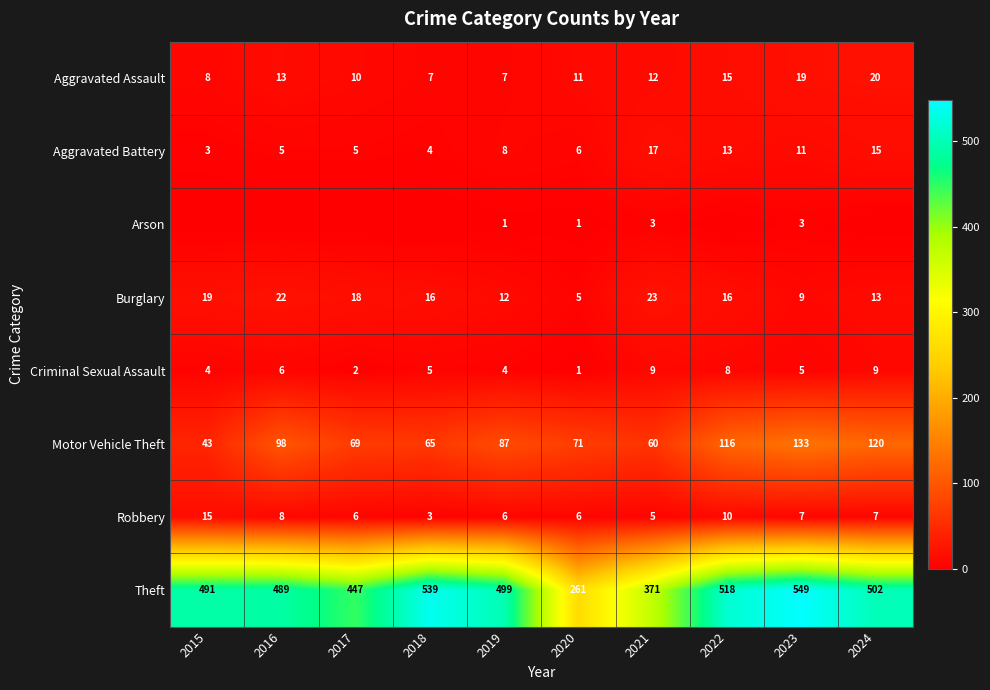

What is the total value across all series at 2019?

624